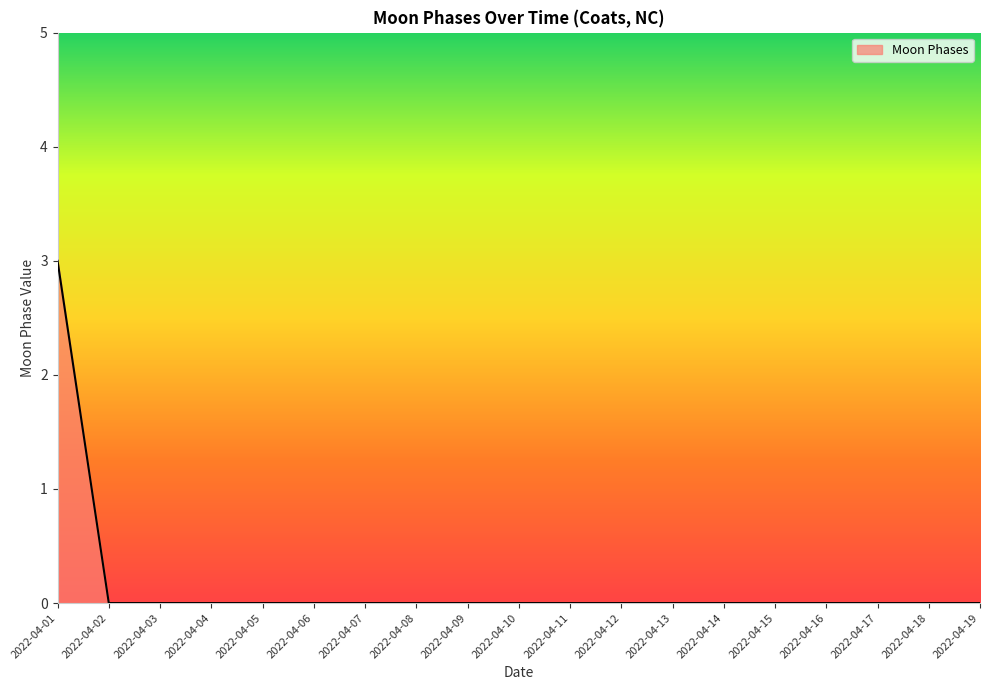

What is the maximum value shown in the chart?

3